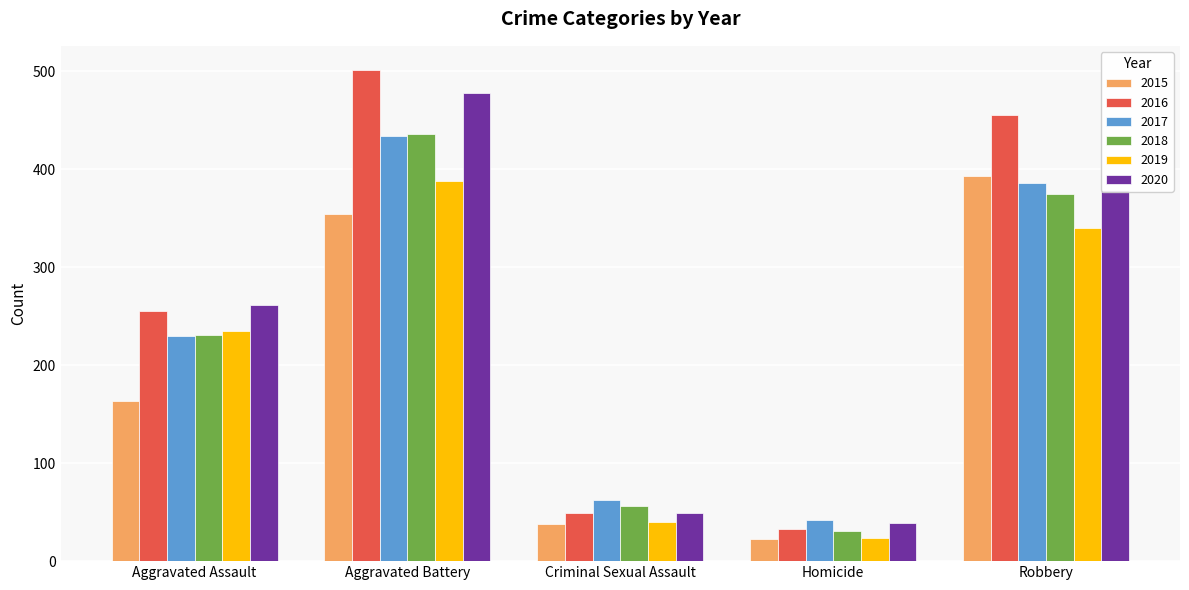

Is the value of 2015 at Criminal Sexual Assault greater than the value of 2018 at Robbery?

No